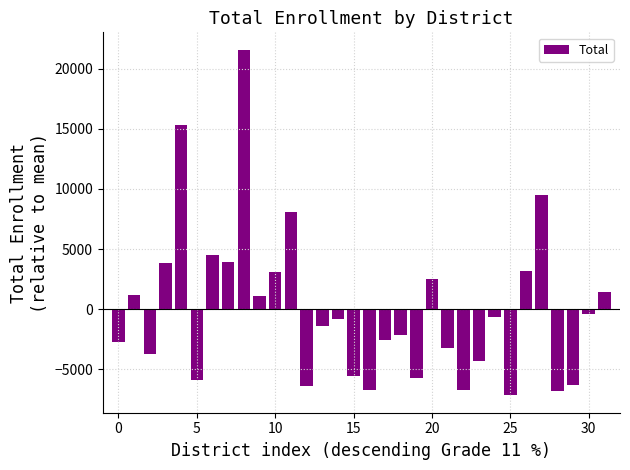

What is the difference between the maximum and minimum values?

28756.0